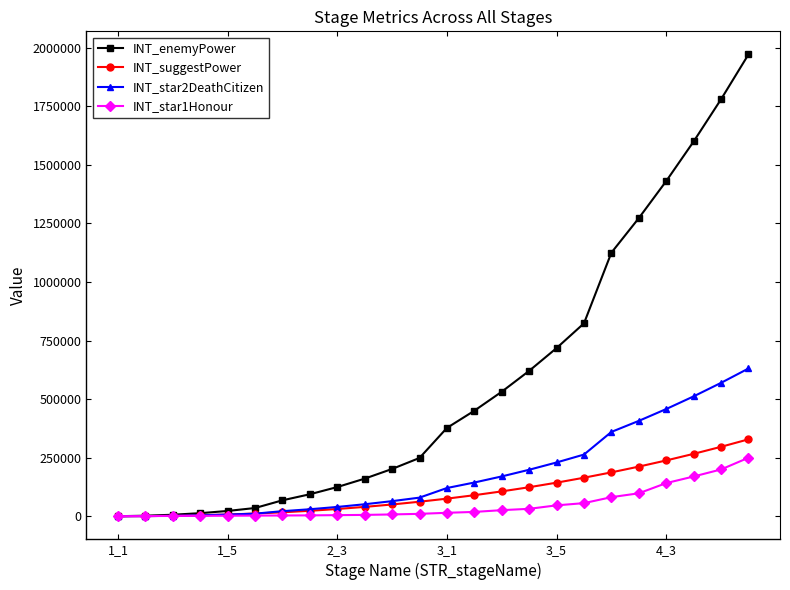

How many lines are shown in the chart?

4